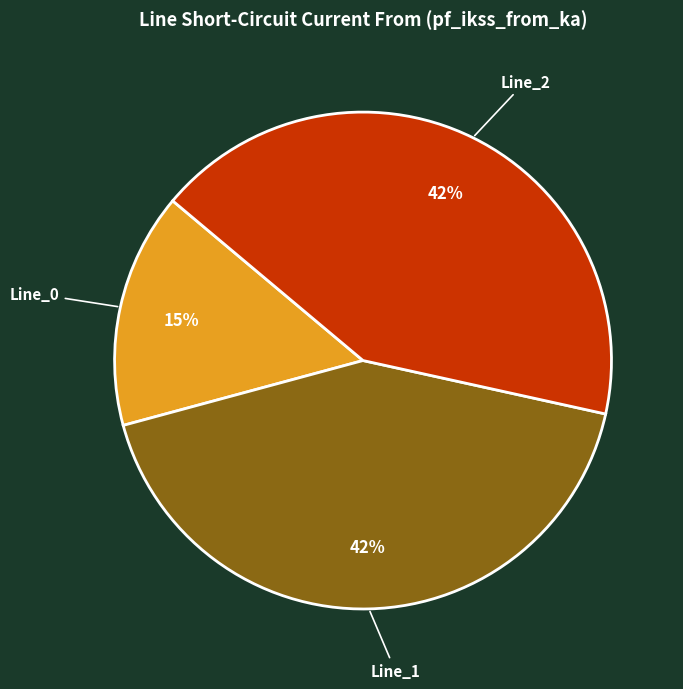

Does any single category account for the majority?

No